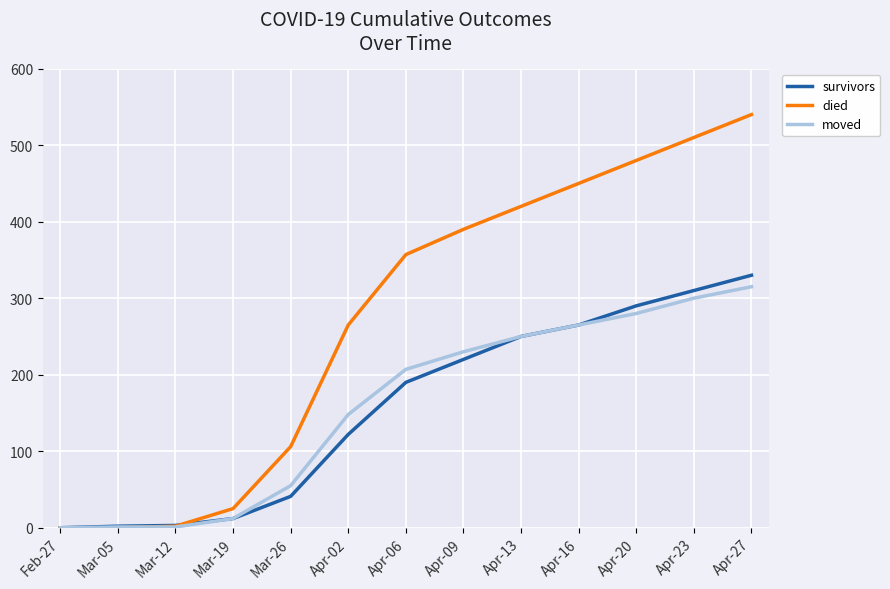

What are all the series names shown in the legend?

survivors, died, moved